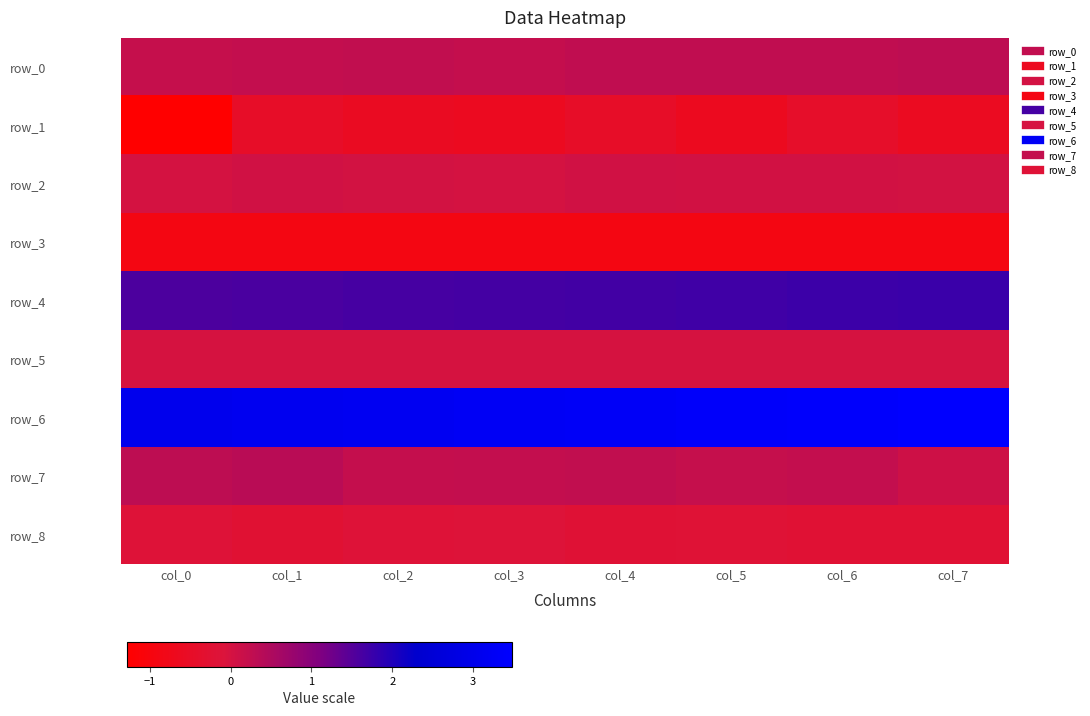

List the series in order of their peak value, lowest first.

row_3, row_1, row_8, row_5, row_2, row_0, row_7, row_4, row_6